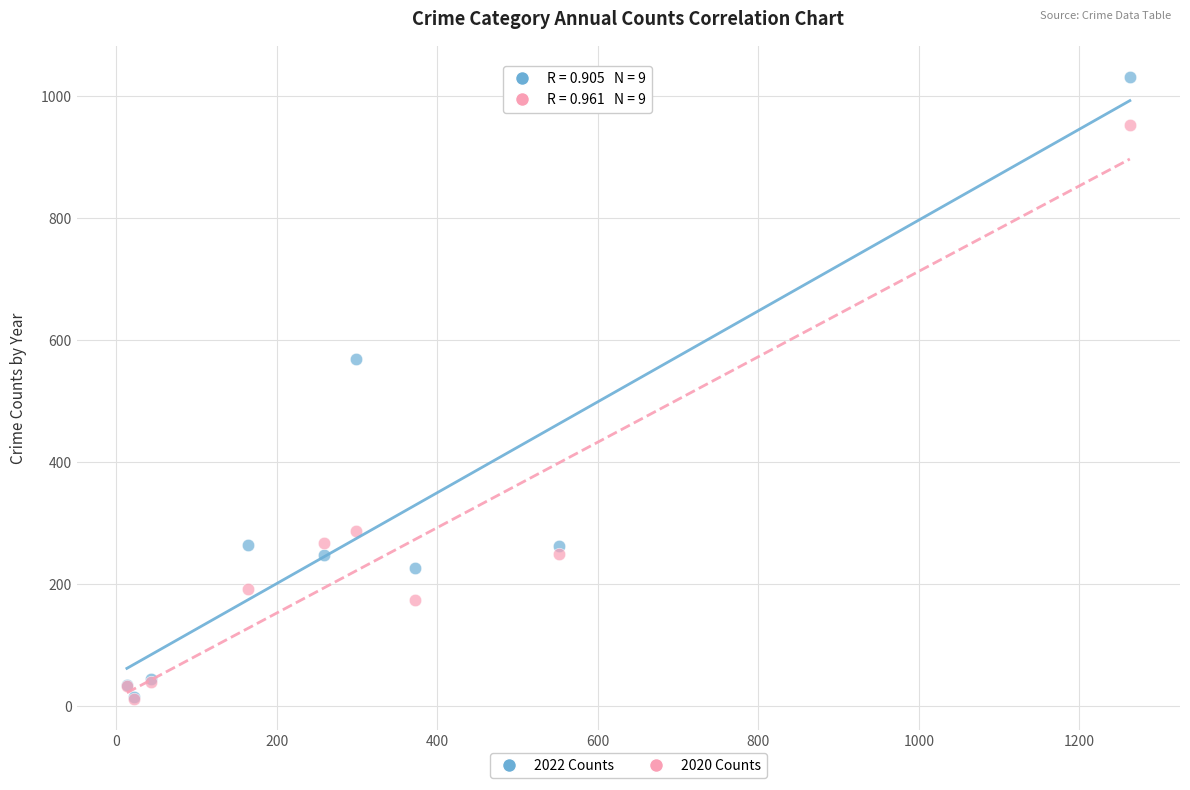

In the 2022 Counts series, what Y value is closest to 523?

569